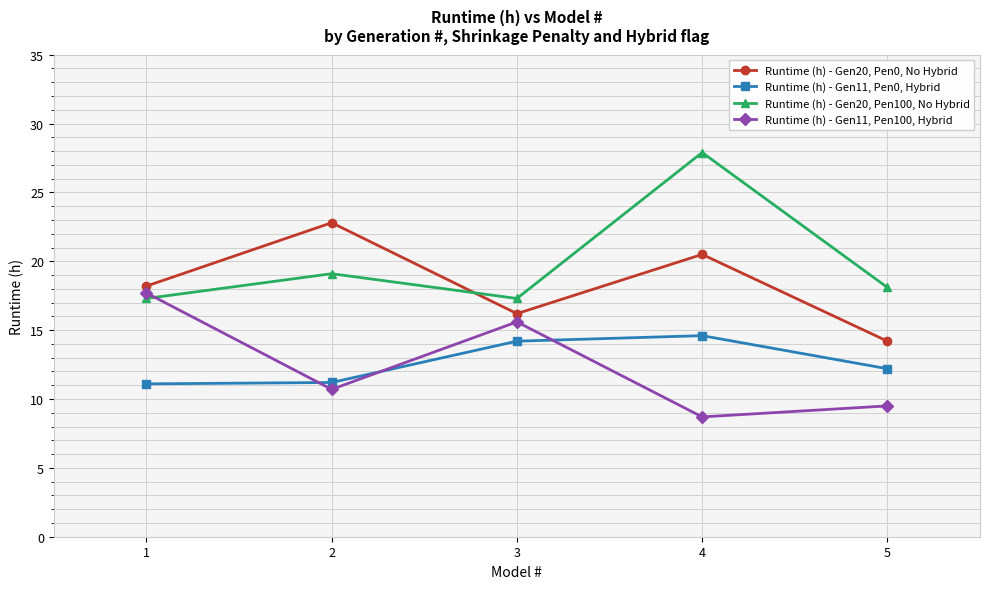

Which series has the largest range (max minus min)?

Runtime (h) - Gen20, Pen100, No Hybrid